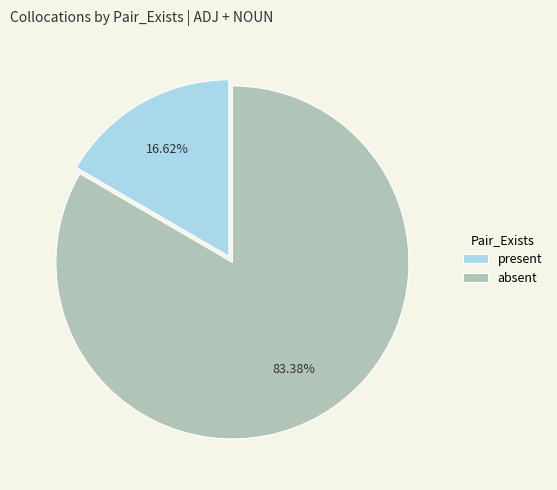

Between absent and present, which is larger?

absent